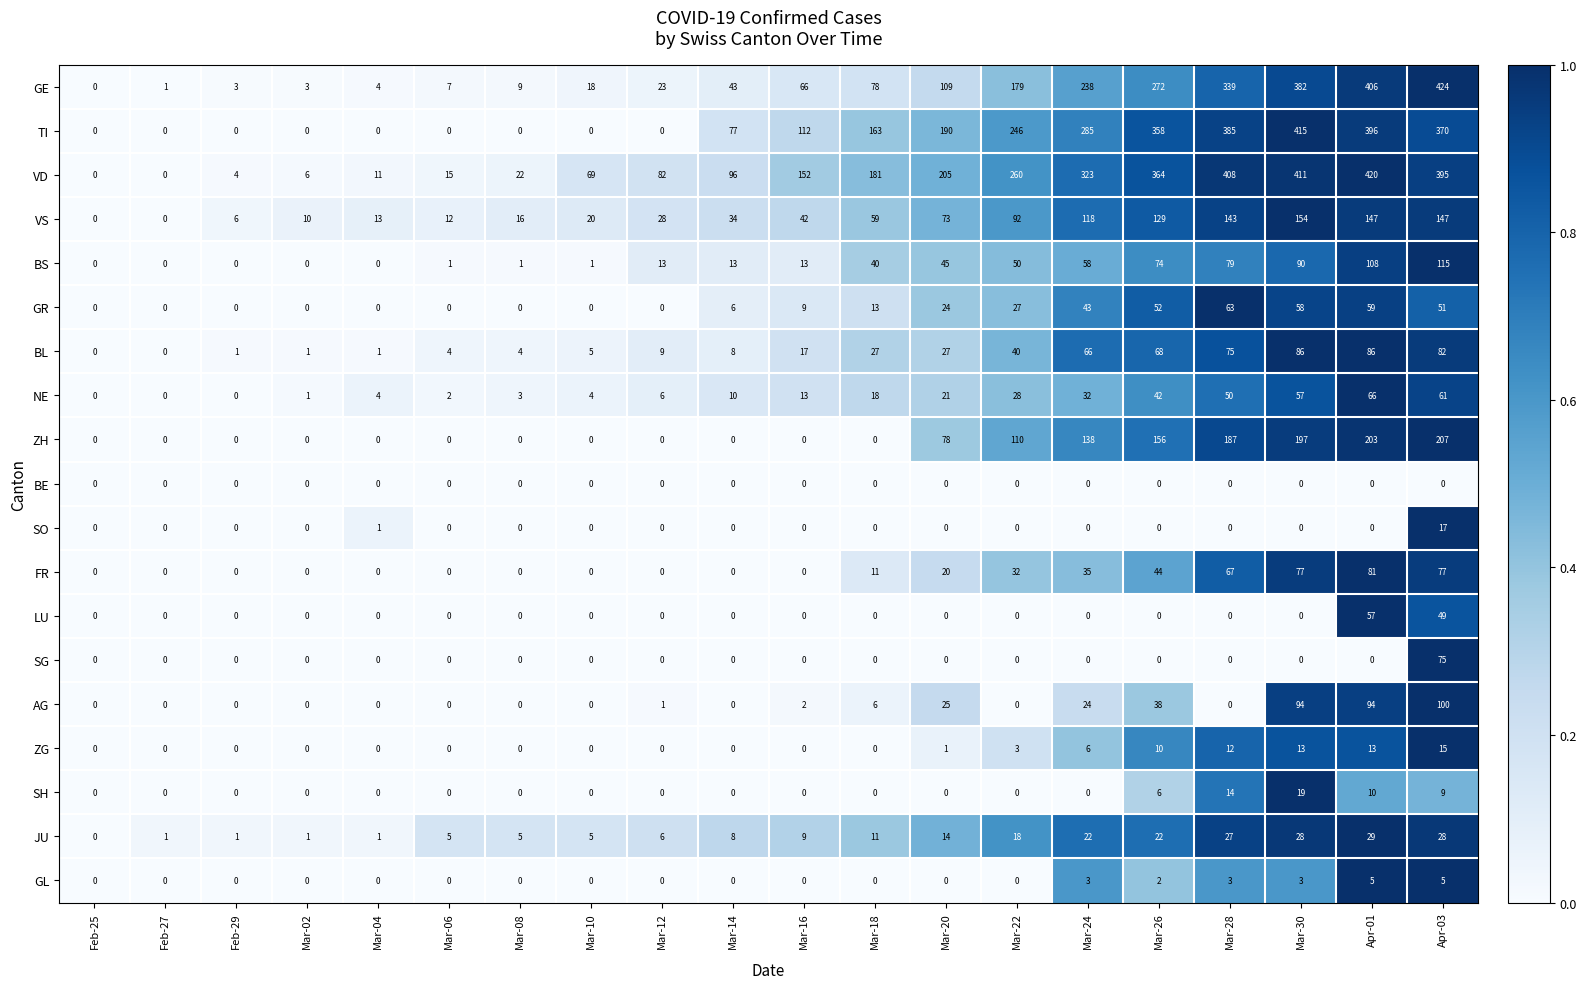

What is the sum of the ZH values at Mar-12 and Mar-24?

138